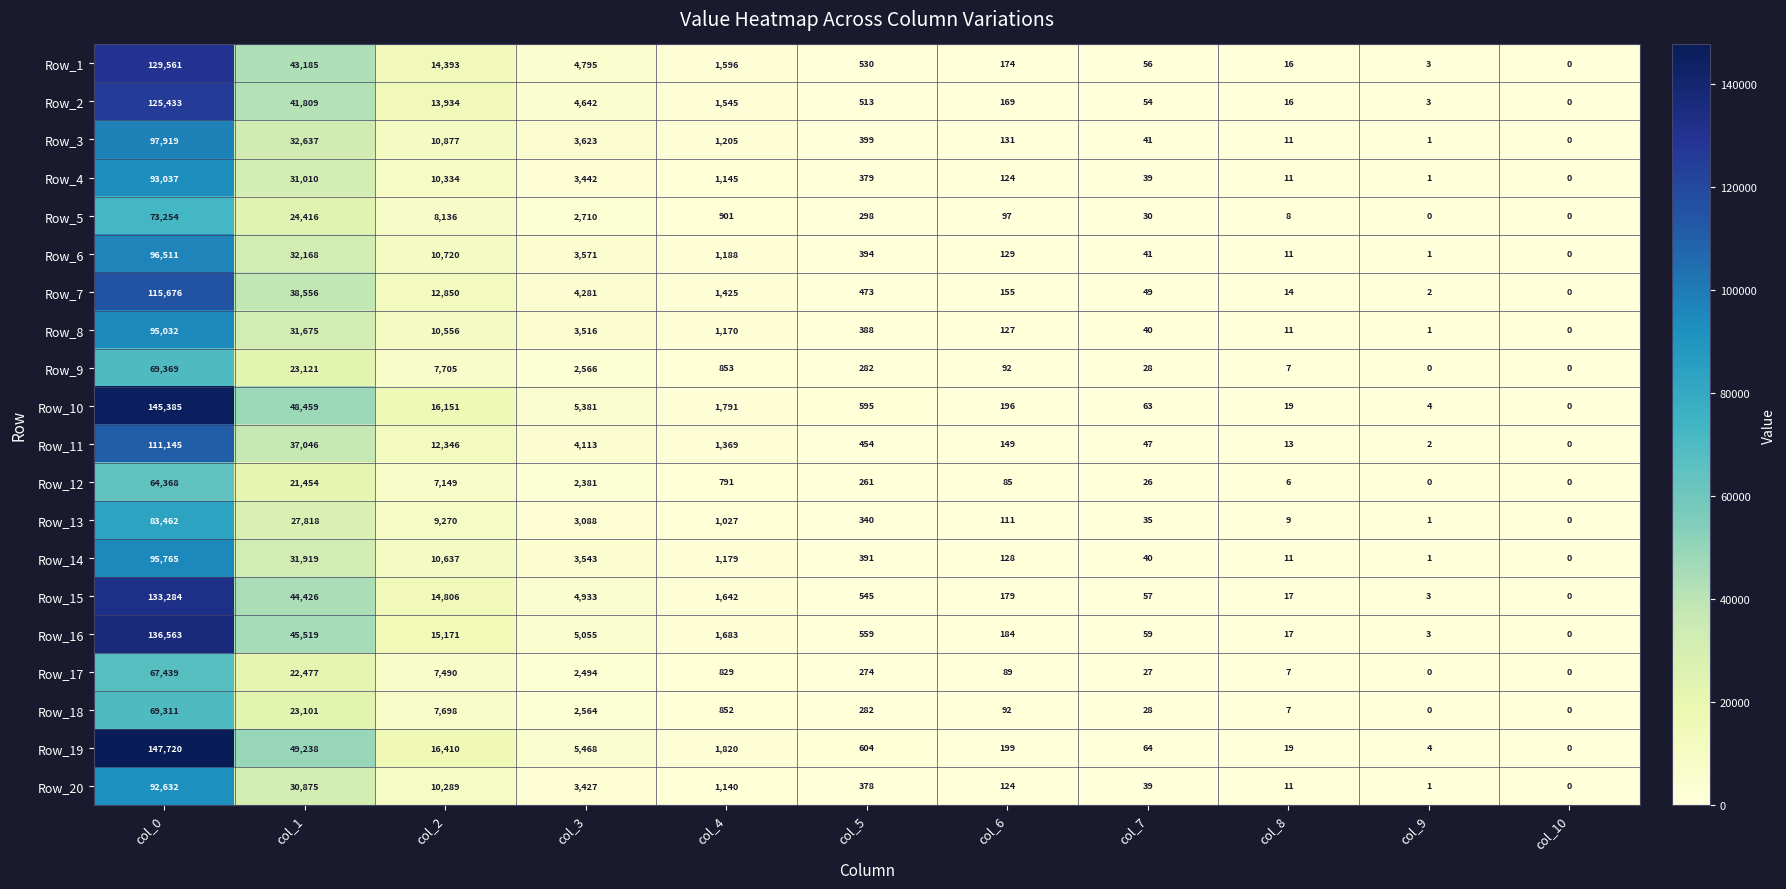

Where does the Row_16 series first go above 559?

col_0